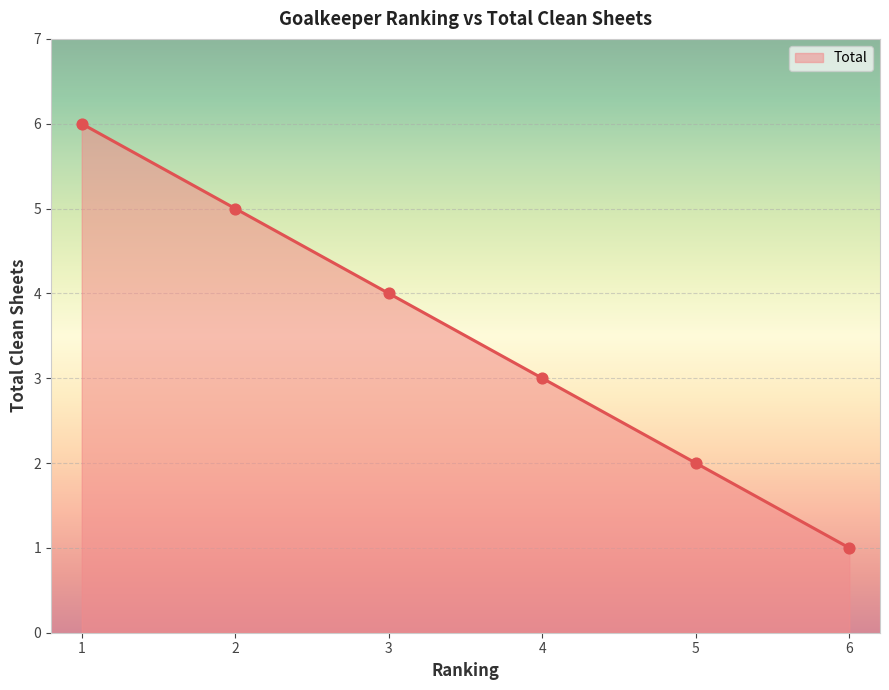

Approximately how many times larger is the value at 6 compared to 1?

0.2